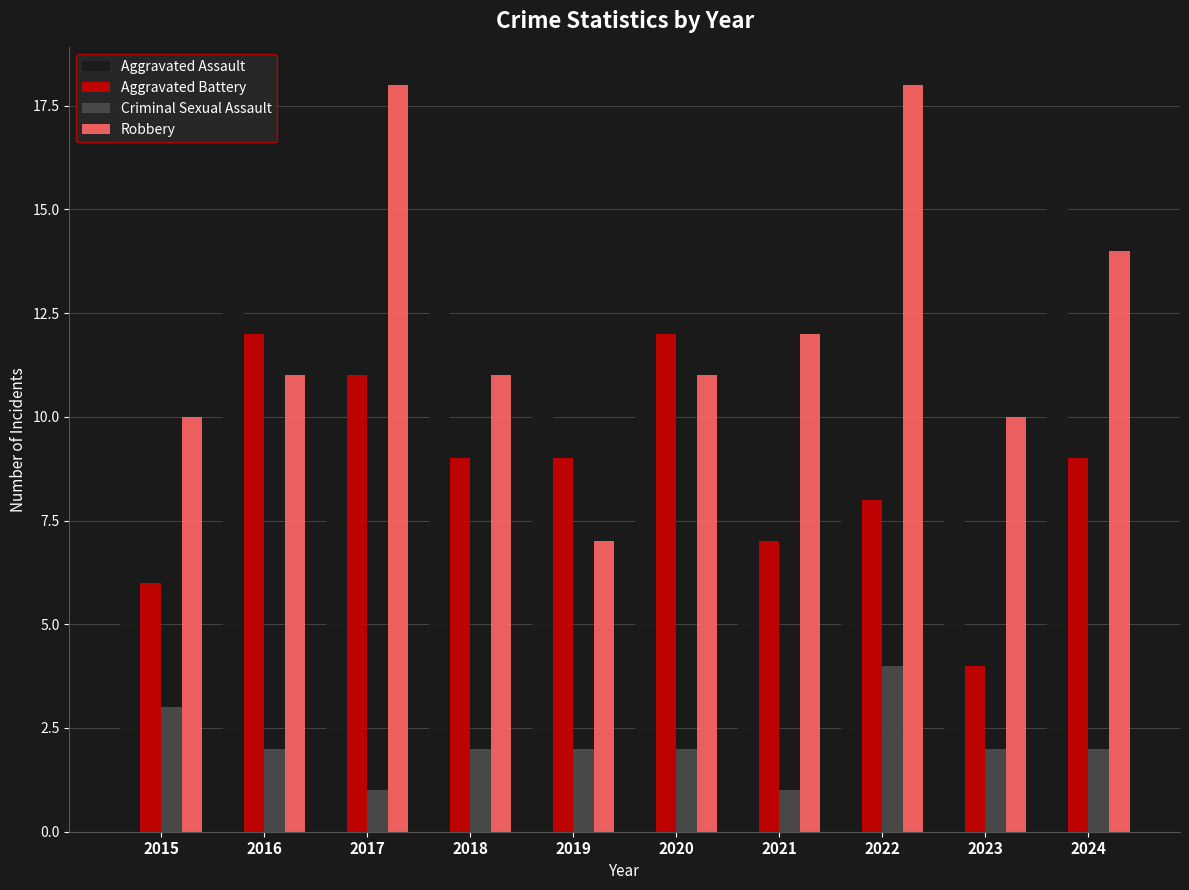

Between 2022 and 2024, which series saw the biggest shift?

Aggravated Assault